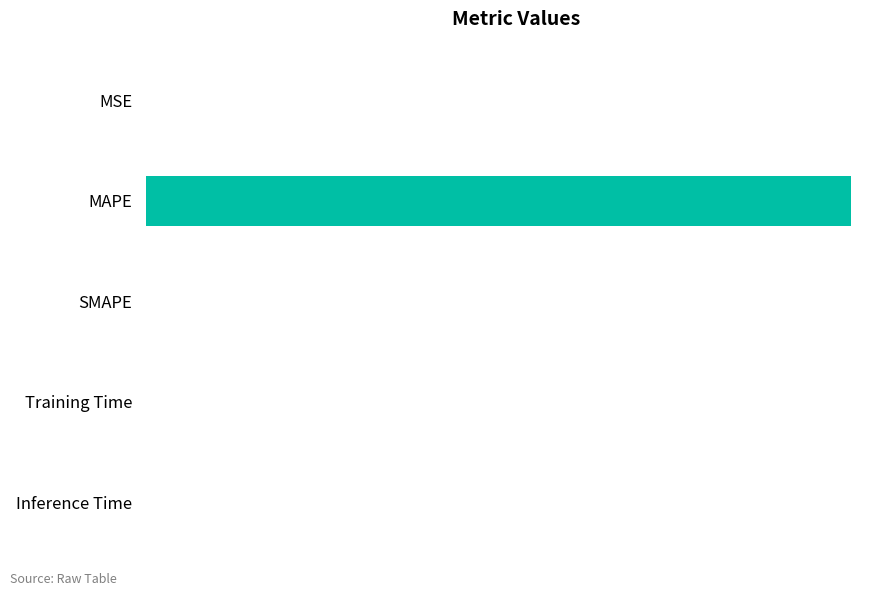

How many categories are shown in the chart?

5